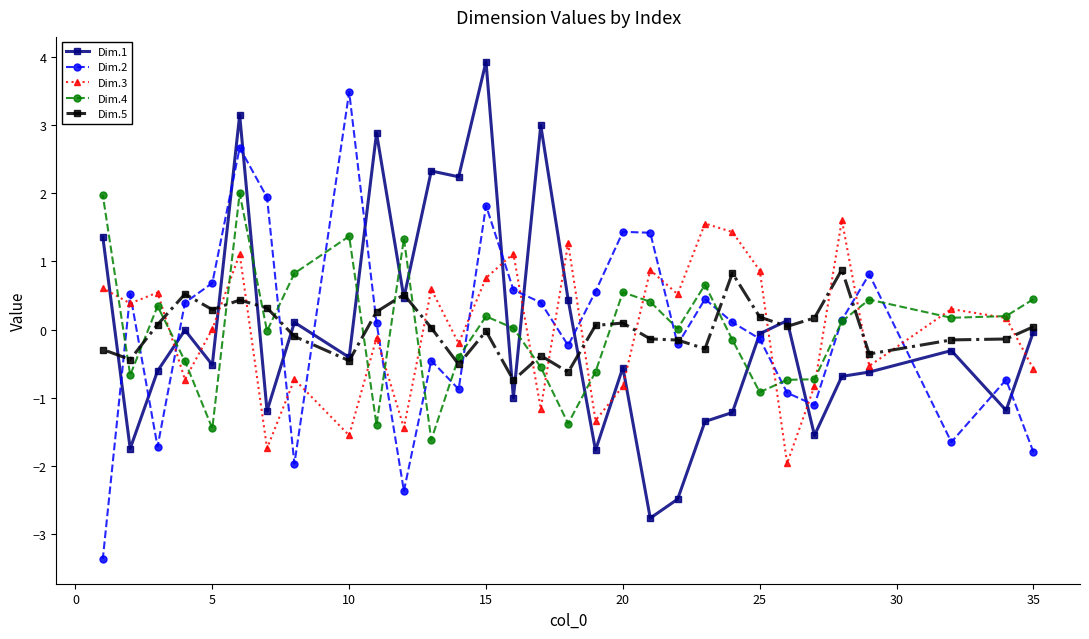

True or false: Dim.2 has a value of 1.4 at 20.

True